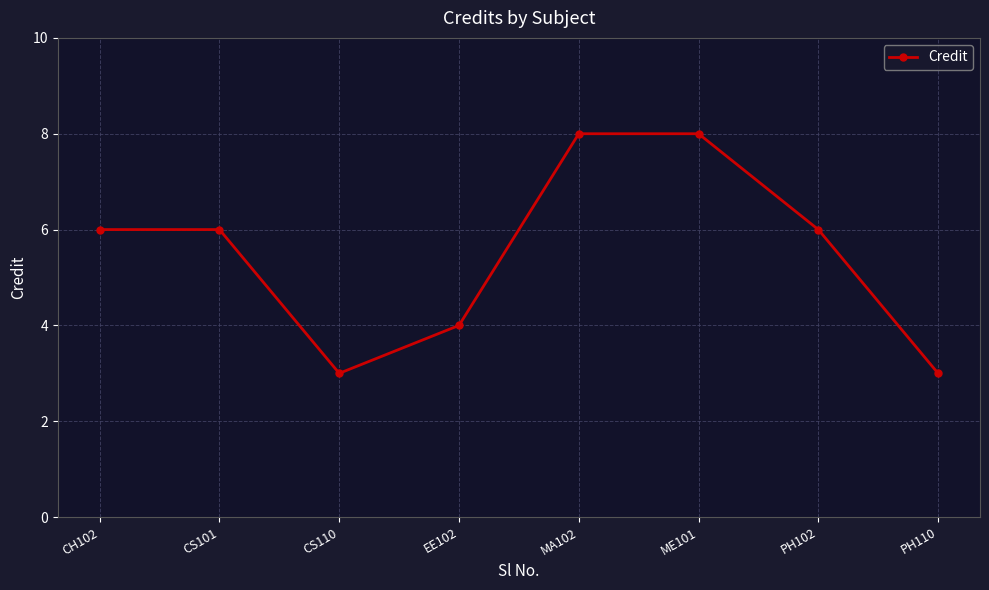

What is the ratio of the value at CS101 to the value at PH110?

2.0